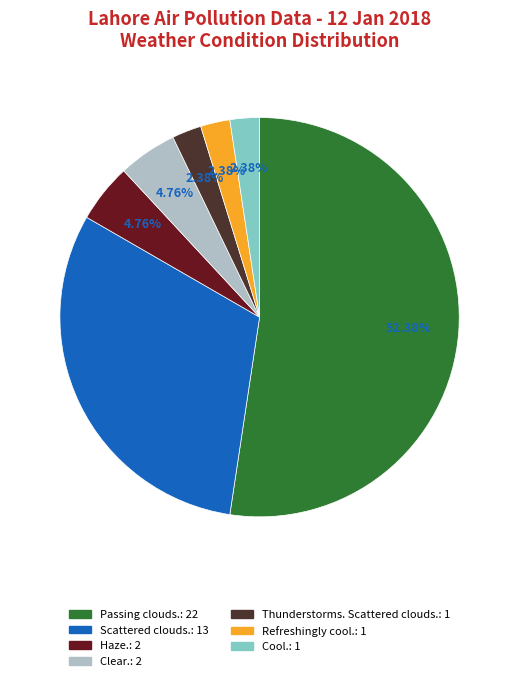

Which category accounts for the majority?

Passing clouds.